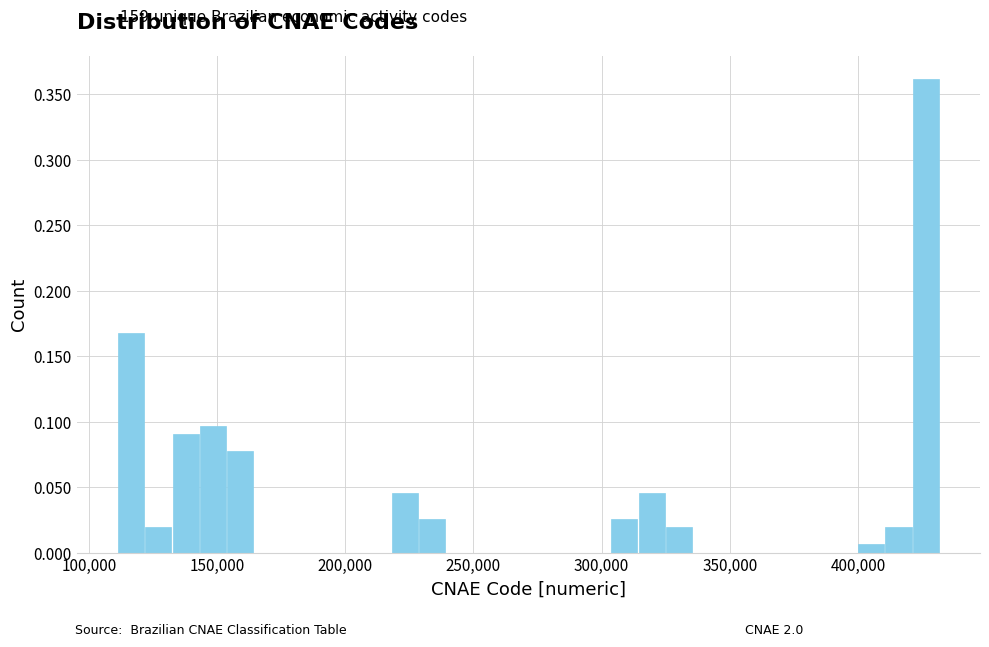

Around what value on the x-axis is the tallest bar? Give the approximate position of its centre, as read against the axis.

425000